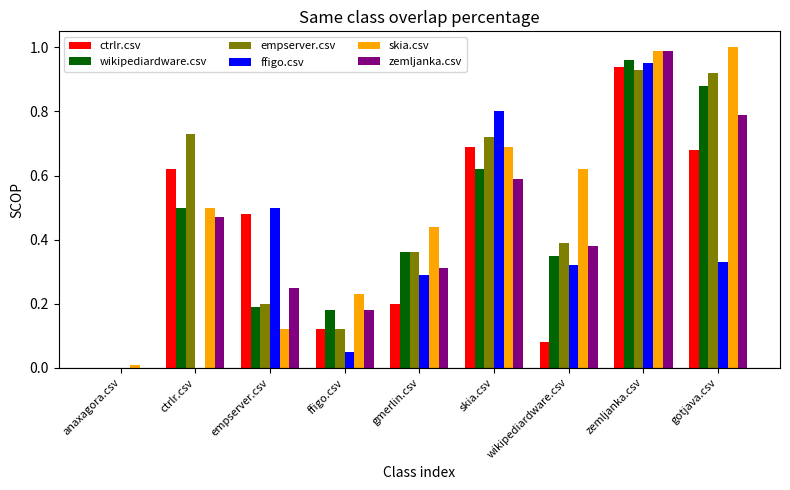

What is the sum of all ctrlr.csv values?

3.8